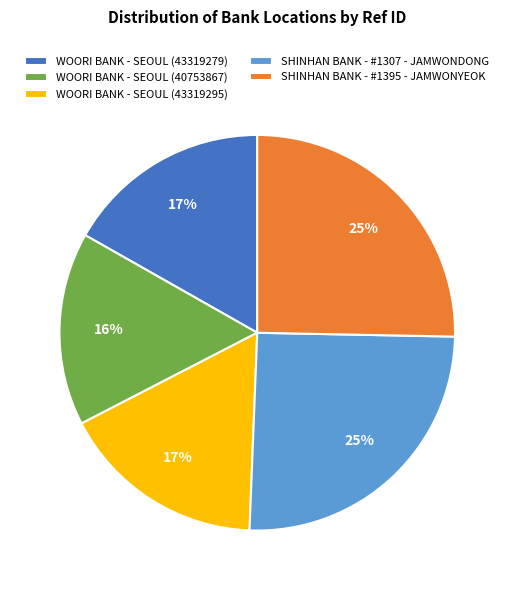

Is the sum of SHINHAN BANK - #1307 - JAMWONDONG and WOORI BANK - SEOUL (40753867) greater than half?

No